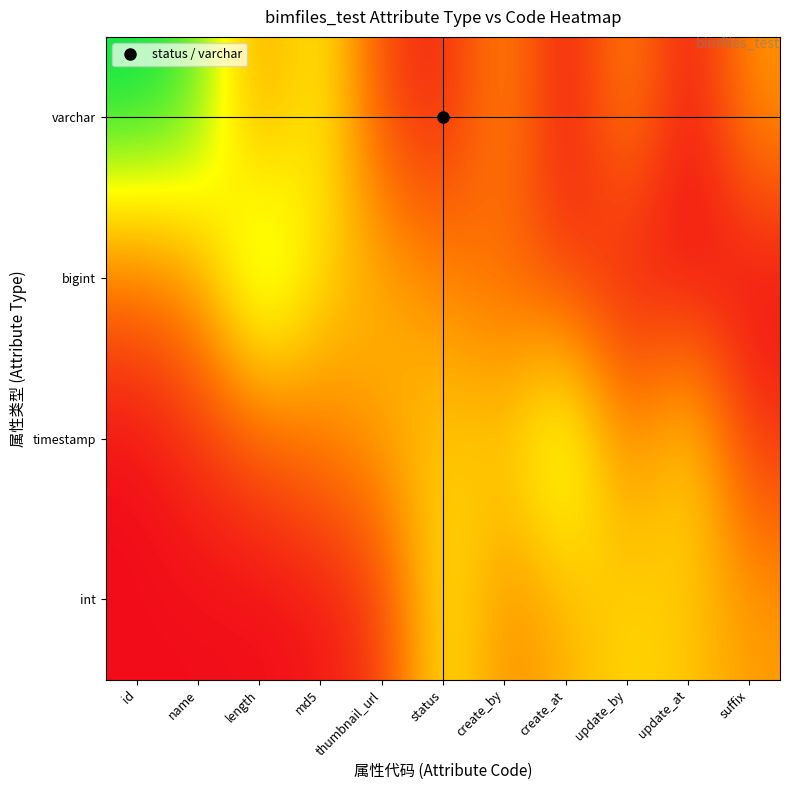

Reading left to right, transcribe all the data shown in this chart.

varchar: id=1.0	name=0.9	length=0.4	md5=0.7	thumbnail_url=0.2	status=0.1	create_by=0.4	create_at=0.0	update_by=0.4	update_at=0.0	suffix=0.4
bigint: id=0.3	name=0.4	length=0.9	md5=0.6	thumbnail_url=0.5	status=0.4	create_by=0.2	create_at=0.1	update_by=0.0	update_at=0.0	suffix=0.0
timestamp: id=0.0	name=0.1	length=0.2	md5=0.3	thumbnail_url=0.4	status=0.5	create_by=0.5	create_at=0.8	update_by=0.3	update_at=0.6	suffix=0.1
int: id=0.0	name=0.0	length=0.0	md5=0.0	thumbnail_url=0.1	status=0.6	create_by=0.4	create_at=0.5	update_by=0.6	update_at=0.5	suffix=0.4